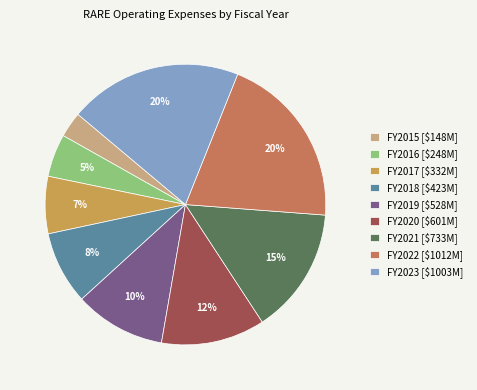

Is it true that FY2020 [$601M] is 6% of the pie?

False